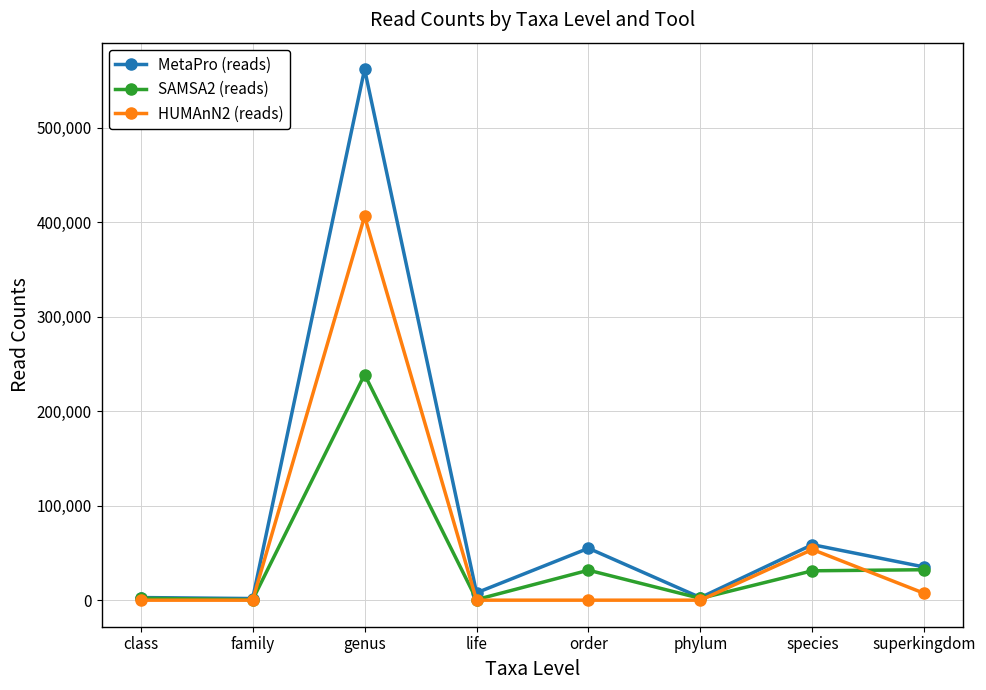

Read the MetaPro (reads) value at genus.

561824